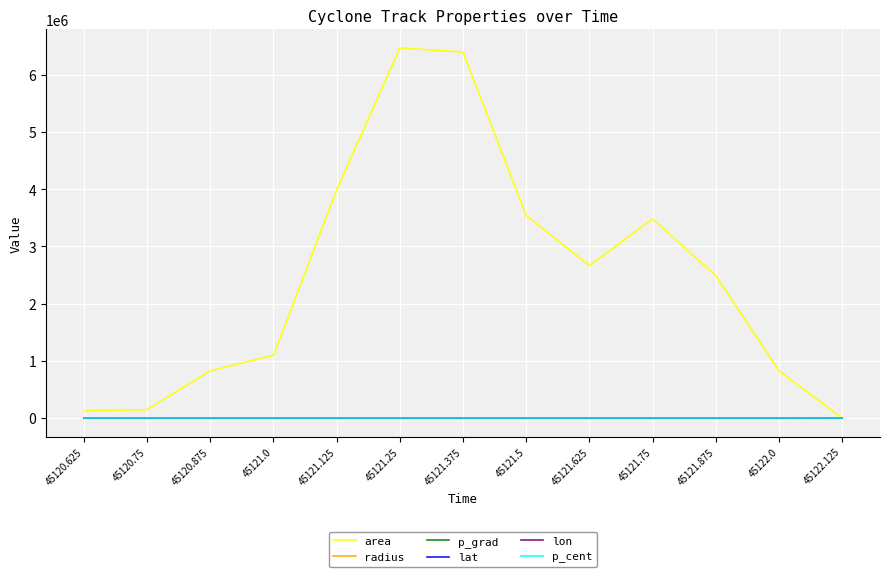

True or false: p_grad and lat intersect in this chart.

False